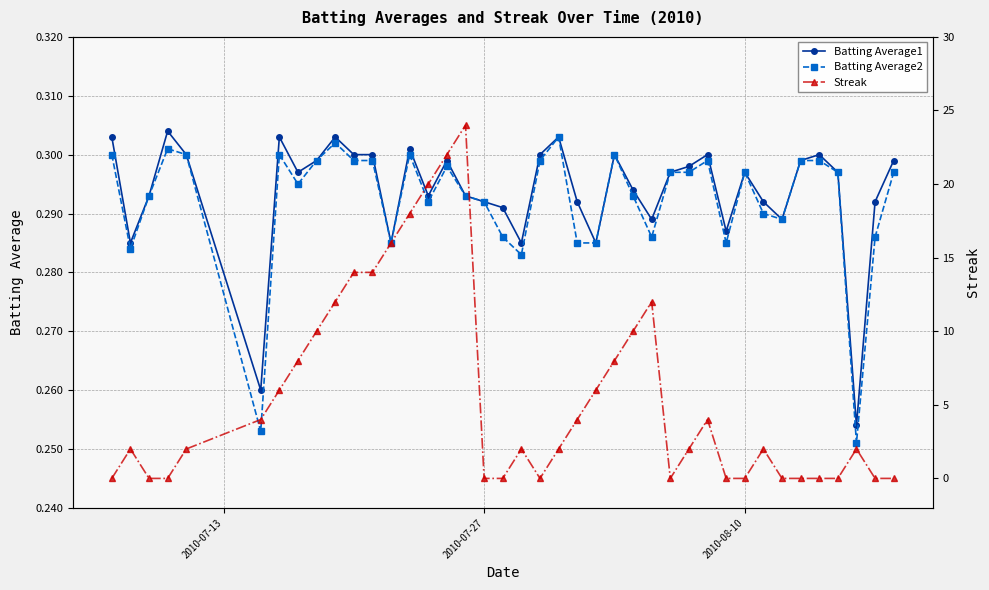

After their last crossing, which series has the higher values: Streak or Batting Average1?

Batting Average1